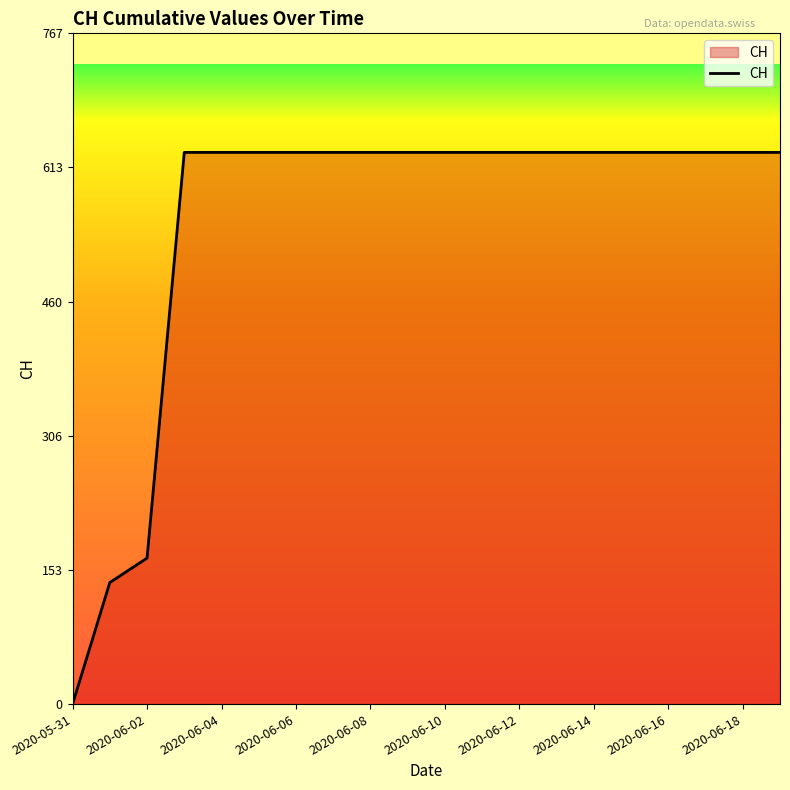

What is the maximum value shown in the chart?

631